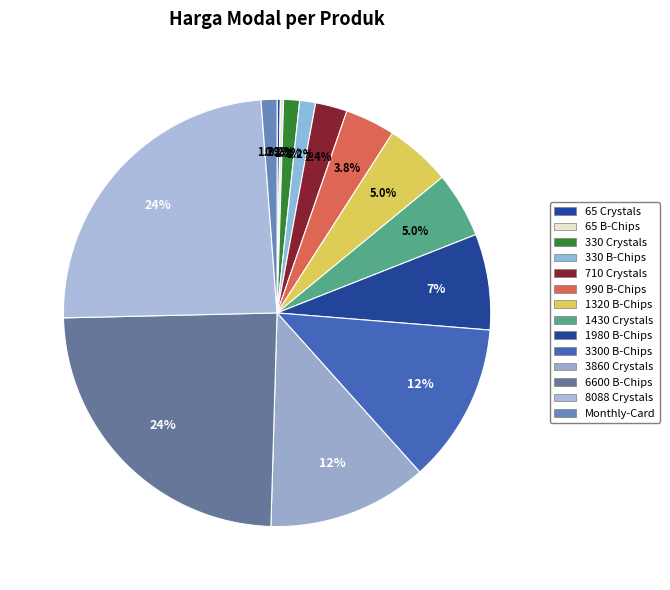

Is there any slice that represents more than half of the pie?

No